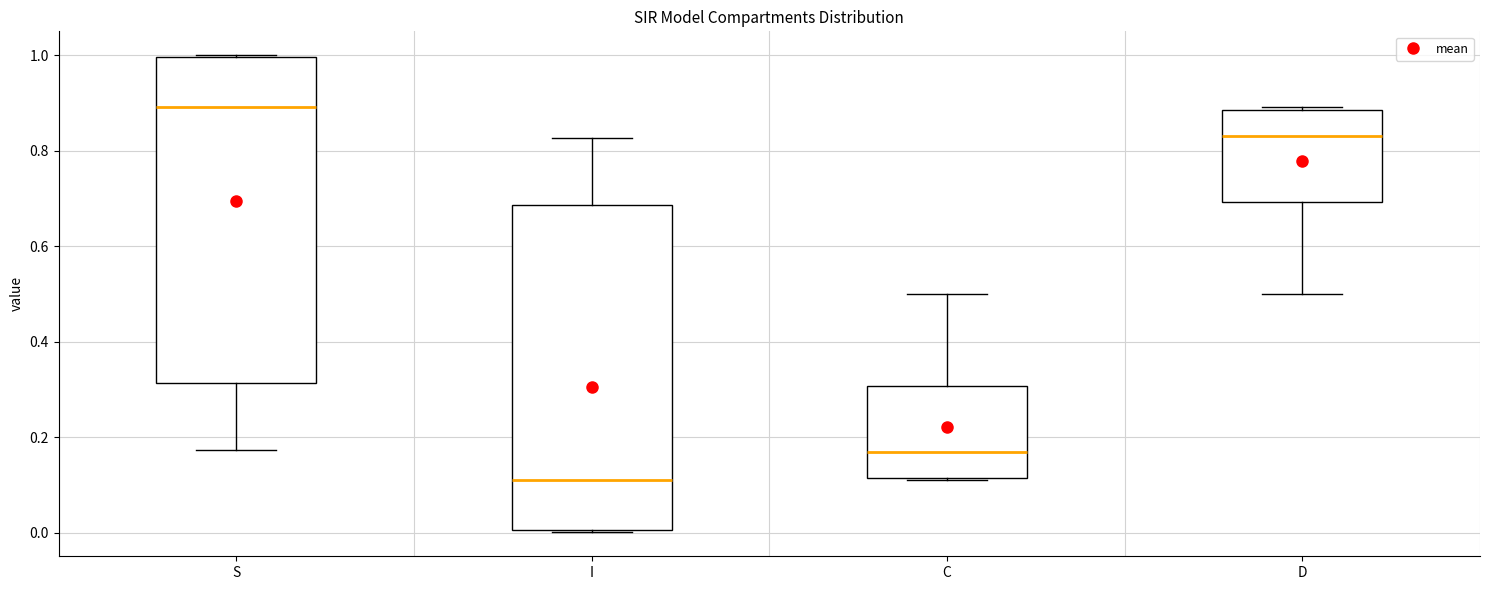

Which box's median line is the highest?

S